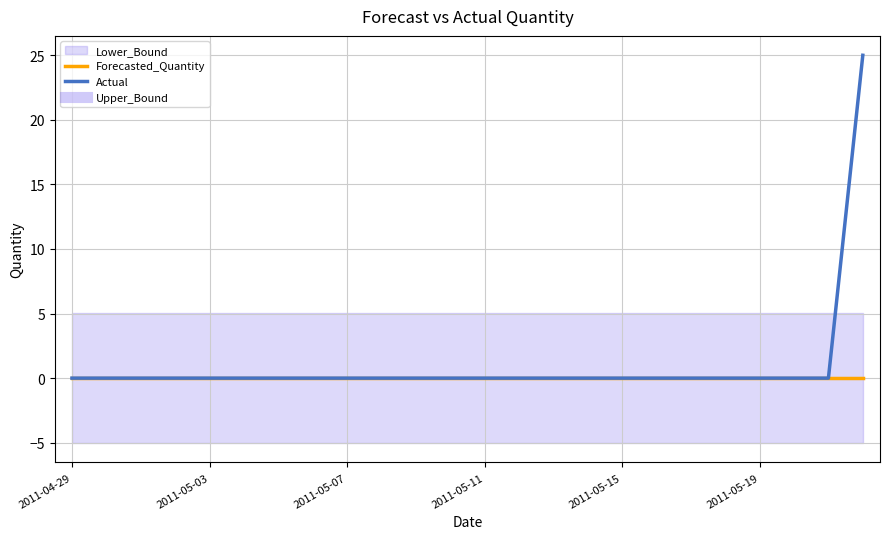

What is the highest value of the Actual series?

25